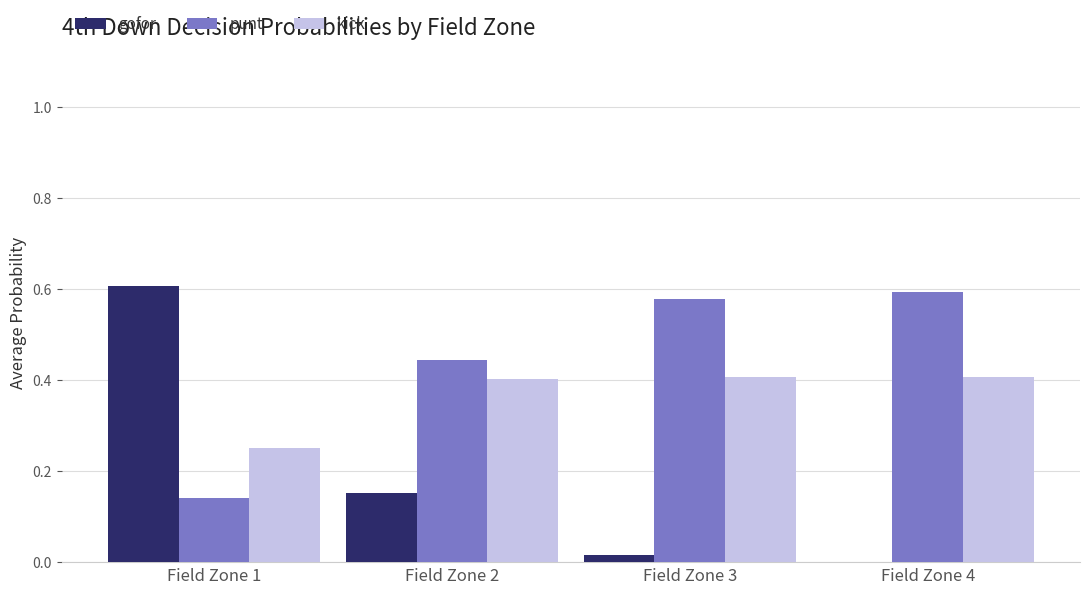

What is the sum of the kick values at Field Zone 2 and Field Zone 1?

0.7